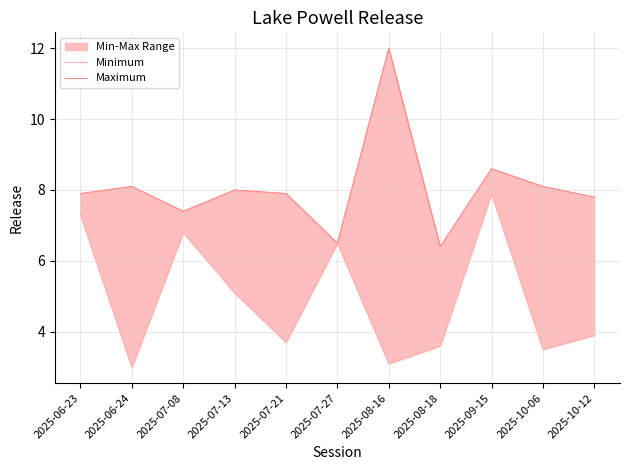

What position from the left is 2025-06-23?

1